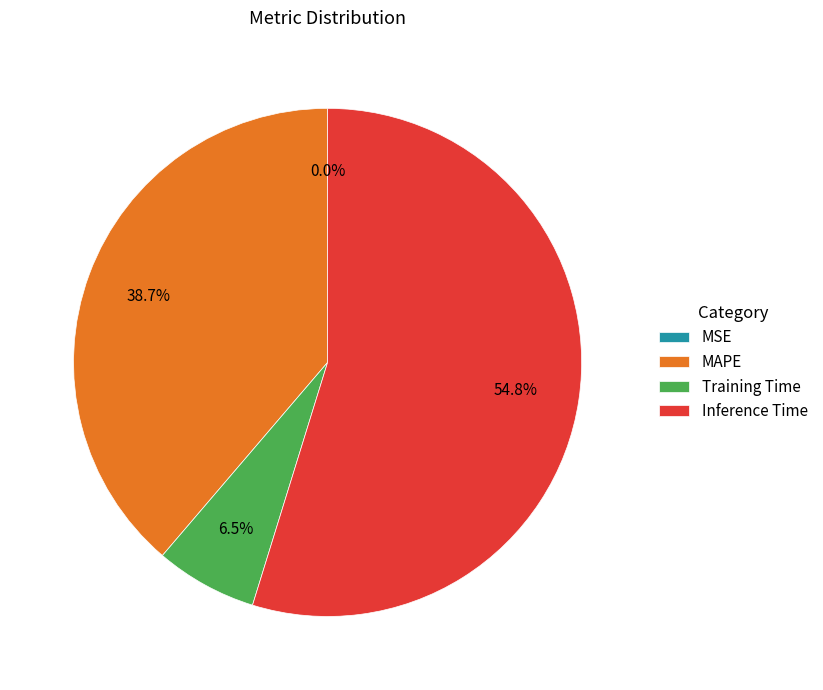

To the nearest percent, what is the difference between the largest and smallest slice percentages?

55%